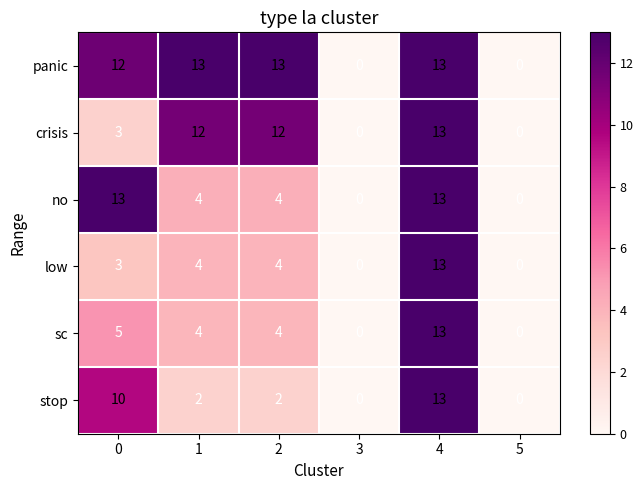

The no series shows 20 at 4. True or false?

False